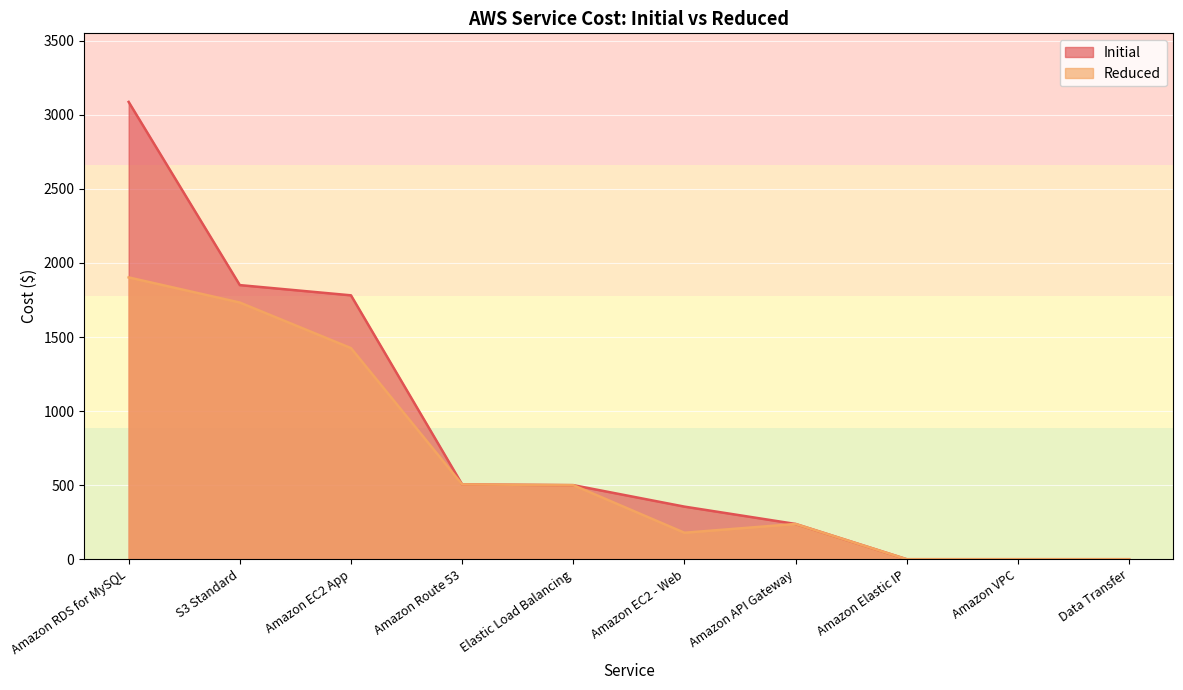

What value does the Reduced series have at Amazon EC2 App?

1425.3